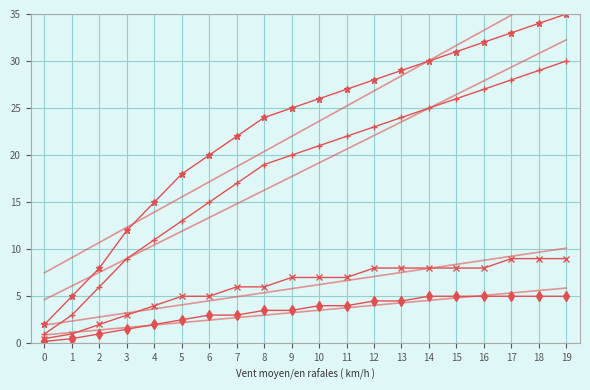

Reading left to right, what are all the values shown in this chart?

Line 1: 0=2.0	1=5.0	2=8.0	3=12.0	4=15.0	5=18.0	6=20.0	7=22.0	8=24.0	9=25.0	10=26.0	11=27.0	12=28.0	13=29.0	14=30.0	15=31.0	16=32.0	17=33.0	18=34.0	19=35.0
Line 2: 0=1.0	1=3.0	2=6.0	3=9.0	4=11.0	5=13.0	6=15.0	7=17.0	8=19.0	9=20.0	10=21.0	11=22.0	12=23.0	13=24.0	14=25.0	15=26.0	16=27.0	17=28.0	18=29.0	19=30.0
Line 3: 0=0.5	1=1.0	2=2.0	3=3.0	4=4.0	5=5.0	6=5.0	7=6.0	8=6.0	9=7.0	10=7.0	11=7.0	12=8.0	13=8.0	14=8.0	15=8.0	16=8.0	17=9.0	18=9.0	19=9.0
Line 4: 0=0.2	1=0.5	2=1.0	3=1.5	4=2.0	5=2.5	6=3.0	7=3.0	8=3.5	9=3.5	10=4.0	11=4.0	12=4.5	13=4.5	14=5.0	15=5.0	16=5.0	17=5.0	18=5.0	19=5.0